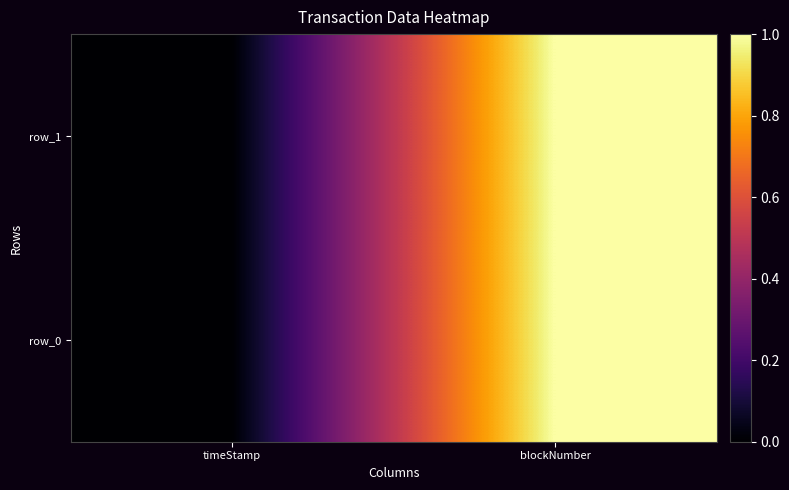

The value of row_1 at timeStamp is 0. True or false?

True